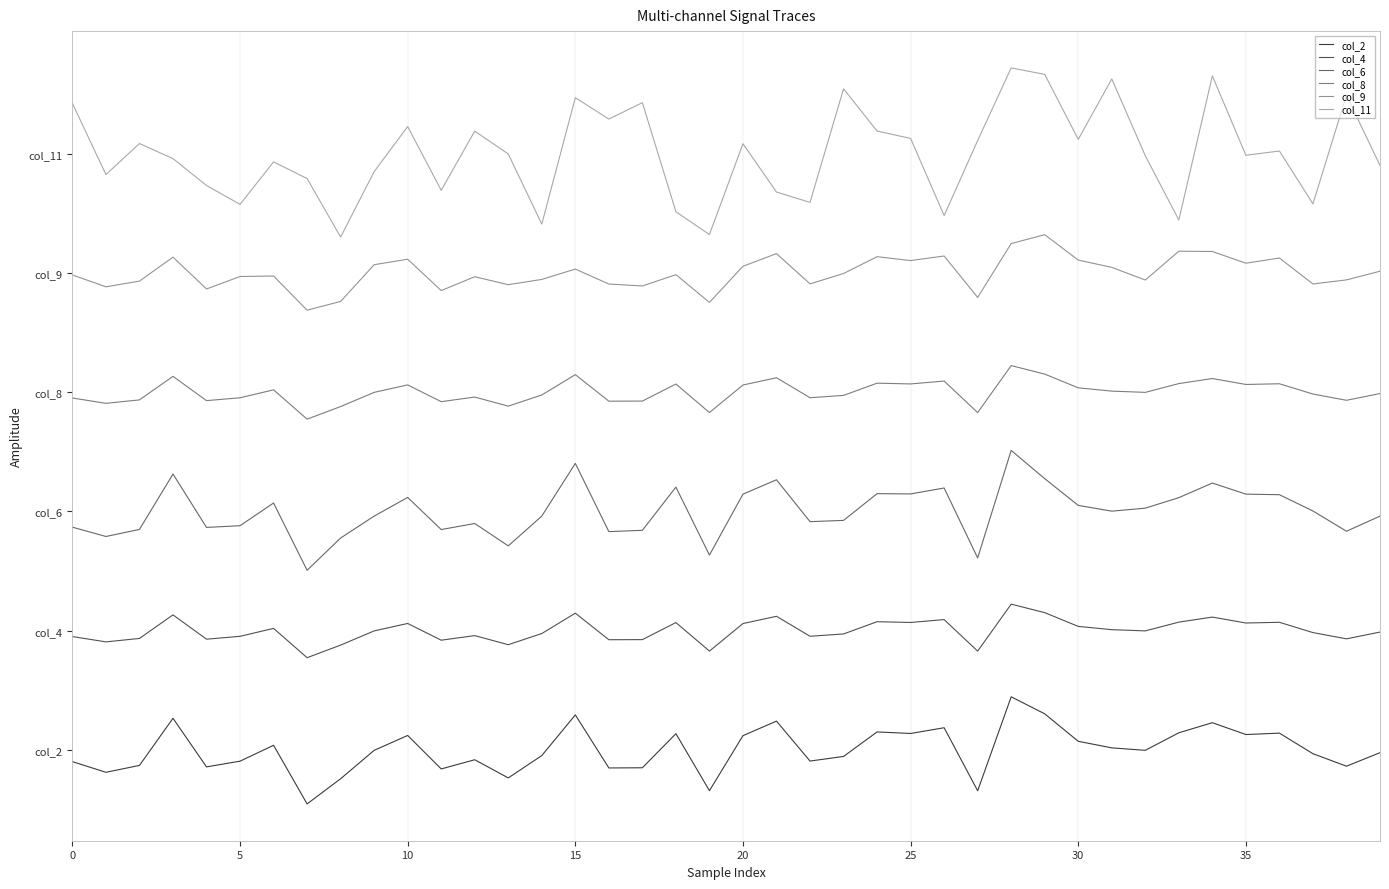

Which category has the highest value across all series?

28